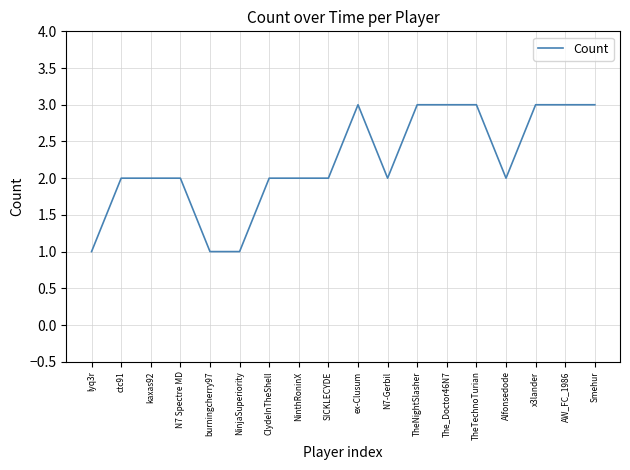

True or false: the data shows 5 at x3lander.

False